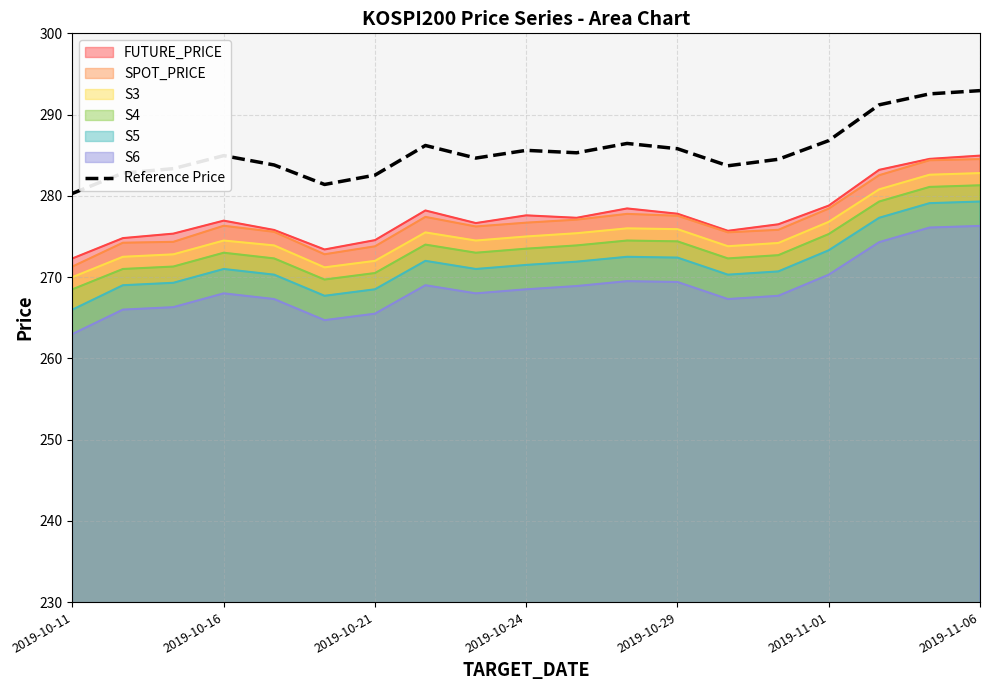

True or false: S4 and S6 cross at least once.

False